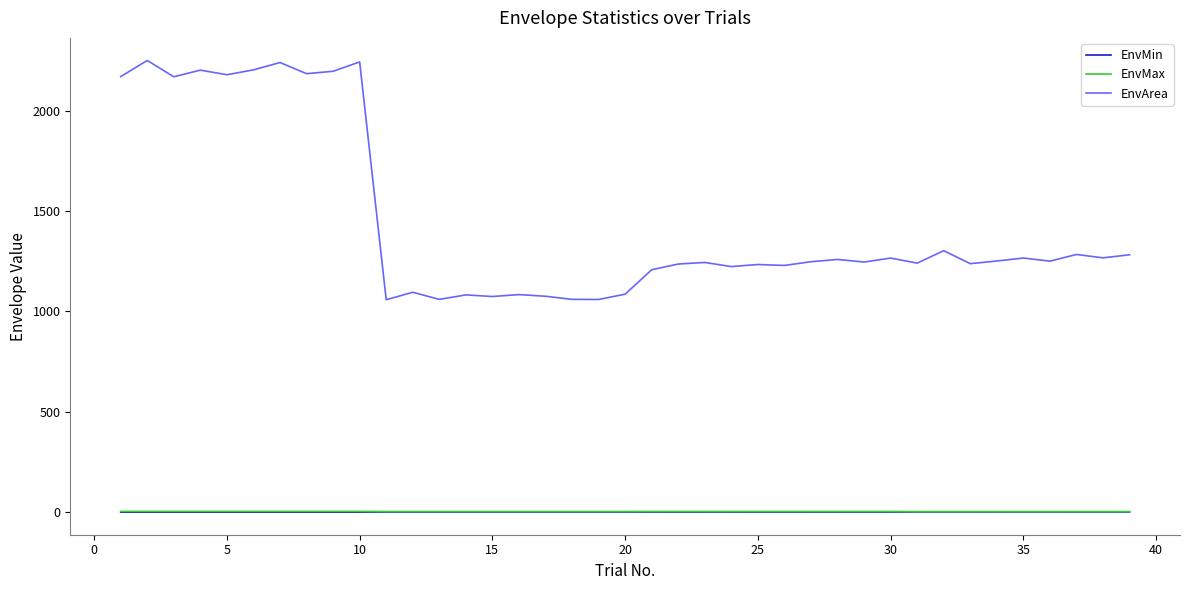

Which series has the widest spread of values?

EnvArea